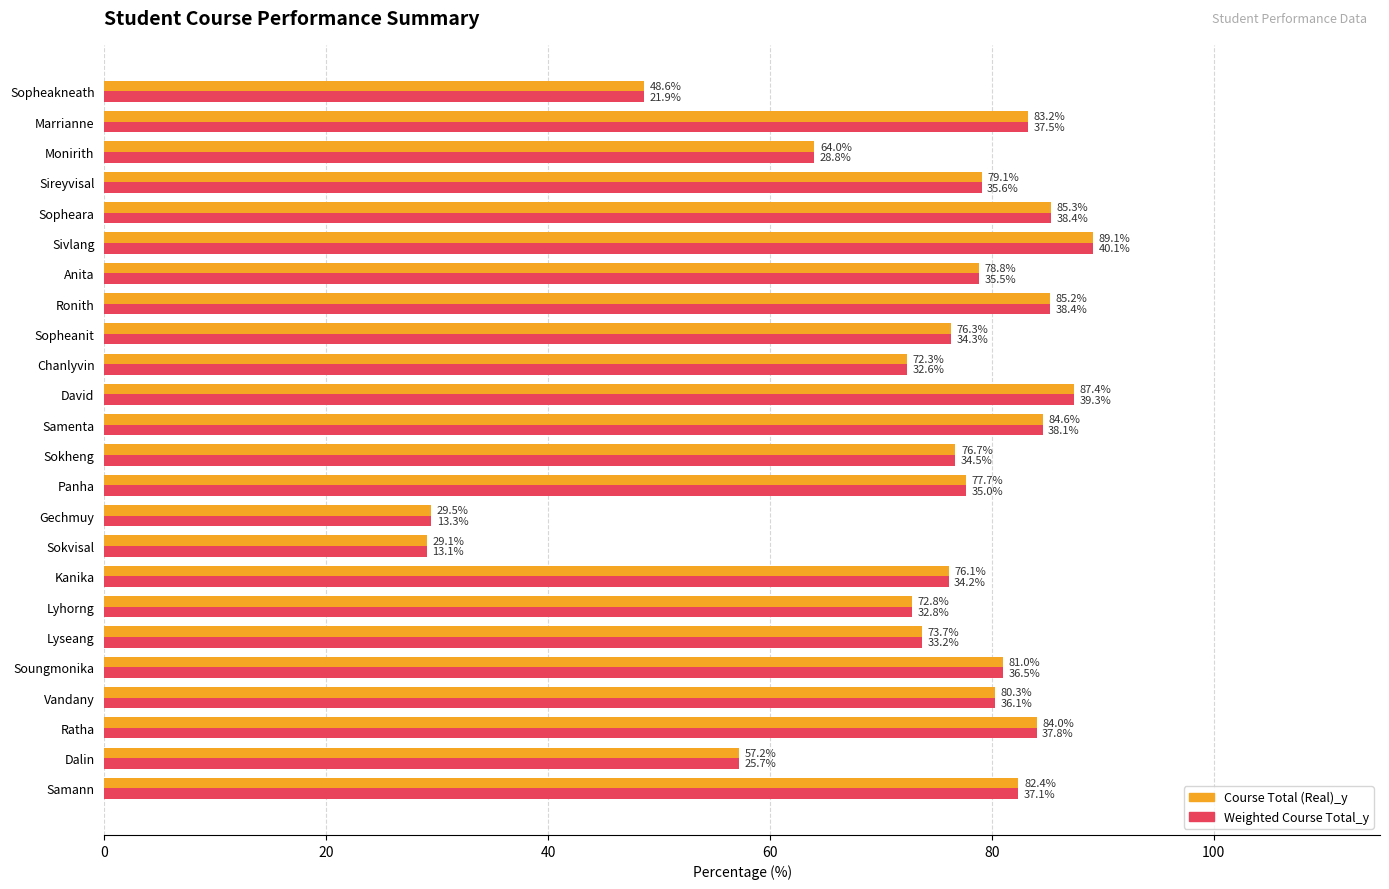

What is the total value across all series at Samann?

164.8